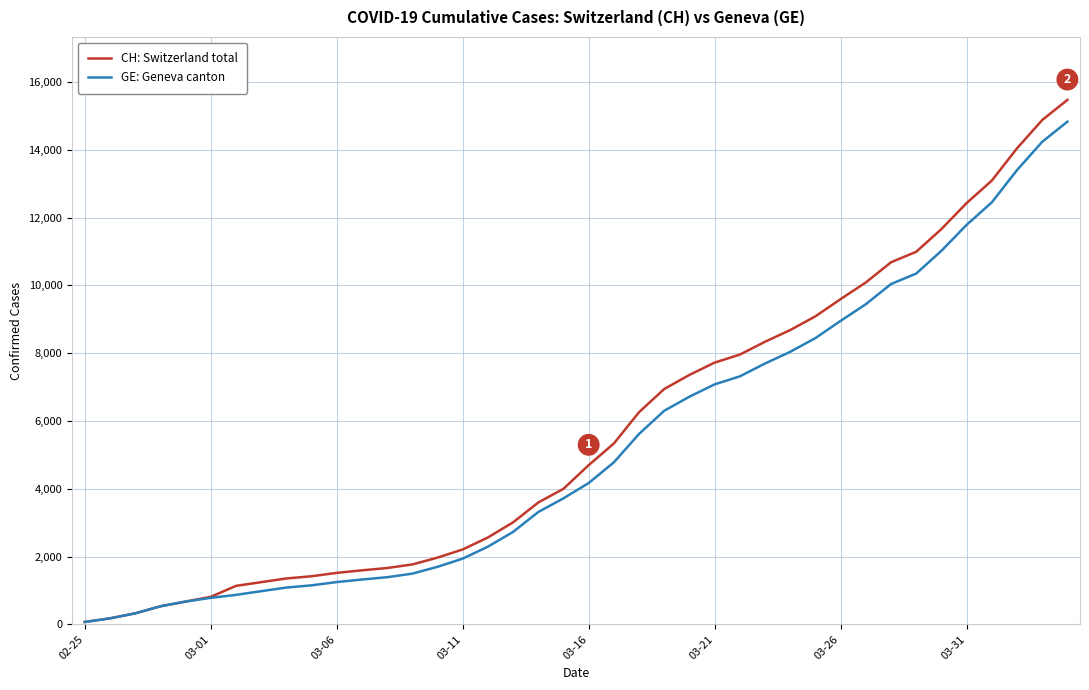

Which series has the widest spread of values?

CH: Switzerland total